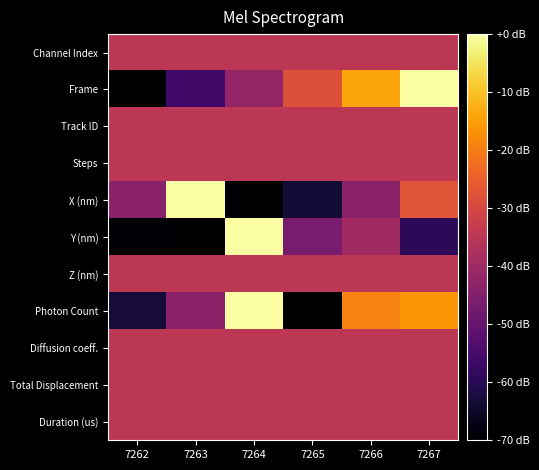

Reading right to left, list all the values displayed in this chart.

Channel Index: 7267=-35.0	7266=-35.0	7265=-35.0	7264=-35.0	7263=-35.0	7262=-35.0
Frame: 7267=0.0	7266=-14.0	7265=-28.0	7264=-42.0	7263=-56.0	7262=-70.0
Track ID: 7267=-35.0	7266=-35.0	7265=-35.0	7264=-35.0	7263=-35.0	7262=-35.0
Steps: 7267=-35.0	7266=-35.0	7265=-35.0	7264=-35.0	7263=-35.0	7262=-35.0
X (nm): 7267=-27.2	7266=-43.6	7265=-63.3	7264=-70.0	7263=0.0	7262=-43.6
Y (nm): 7267=-59.3	7266=-39.6	7265=-46.4	7264=0.0	7263=-70.0	7262=-69.7
Z (nm): 7267=-35.0	7266=-35.0	7265=-35.0	7264=-35.0	7263=-35.0	7262=-35.0
Photon Count: 7267=-16.3	7266=-19.0	7265=-70.0	7264=0.0	7263=-43.5	7262=-63.1
Diffusion coeff.: 7267=-35.0	7266=-35.0	7265=-35.0	7264=-35.0	7263=-35.0	7262=-35.0
Total Displacement: 7267=-35.0	7266=-35.0	7265=-35.0	7264=-35.0	7263=-35.0	7262=-35.0
Duration (us): 7267=-35.0	7266=-35.0	7265=-35.0	7264=-35.0	7263=-35.0	7262=-35.0